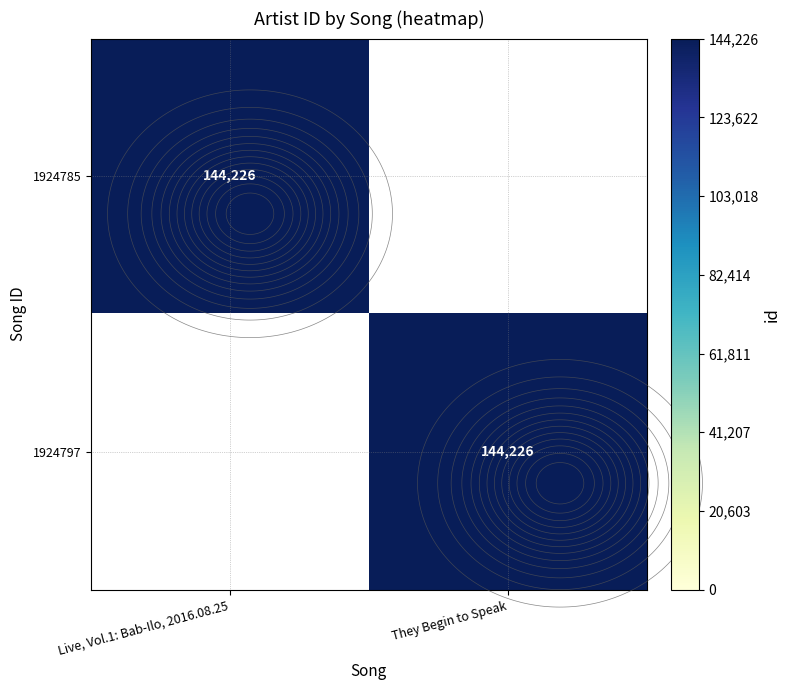

Which category has the lowest value in the 1924797 series?

Live, Vol.1: Bab-Ilo, 2016.08.25